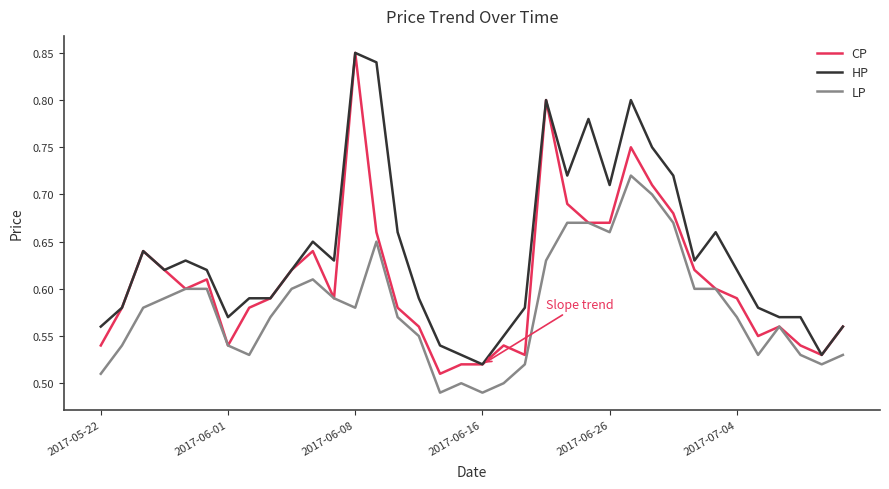

True or false: HP and LP cross at least once.

False